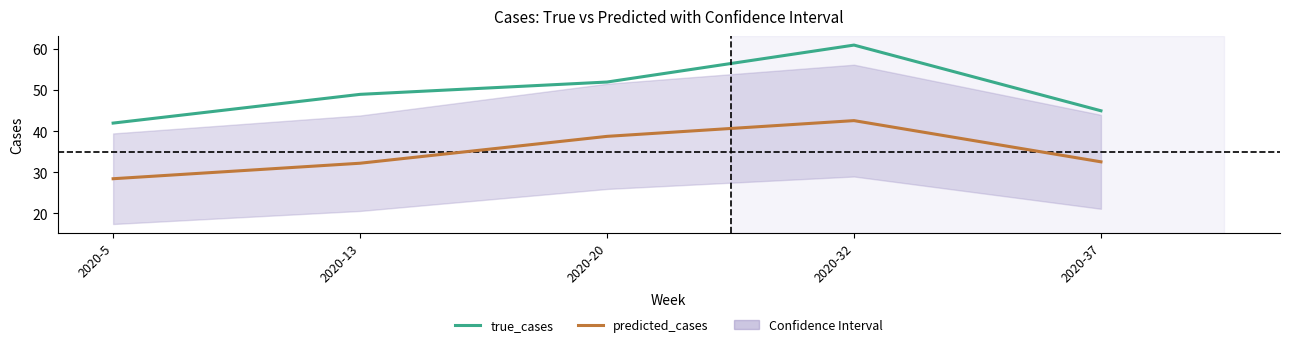

At how many categories does at least one series exceed 31?

5